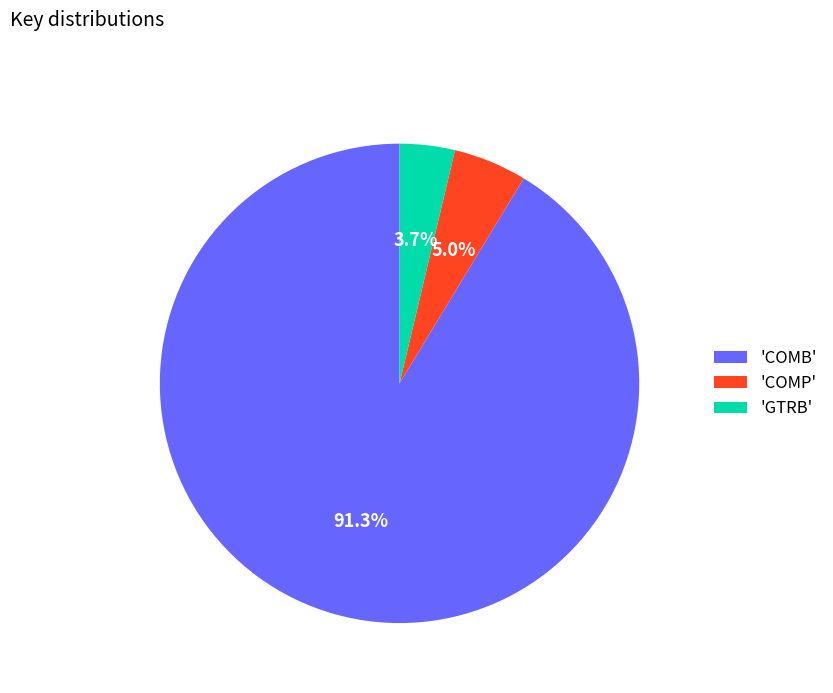

Is there a majority slice in this chart?

Yes